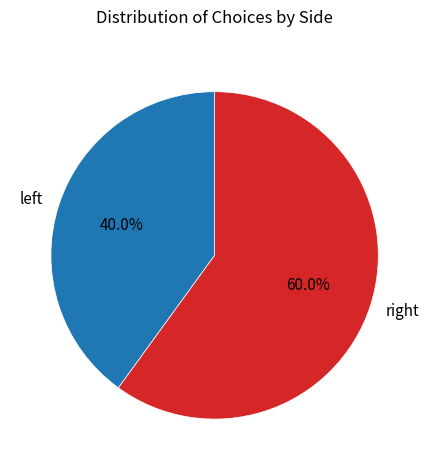

Which category has the biggest portion of the pie?

right